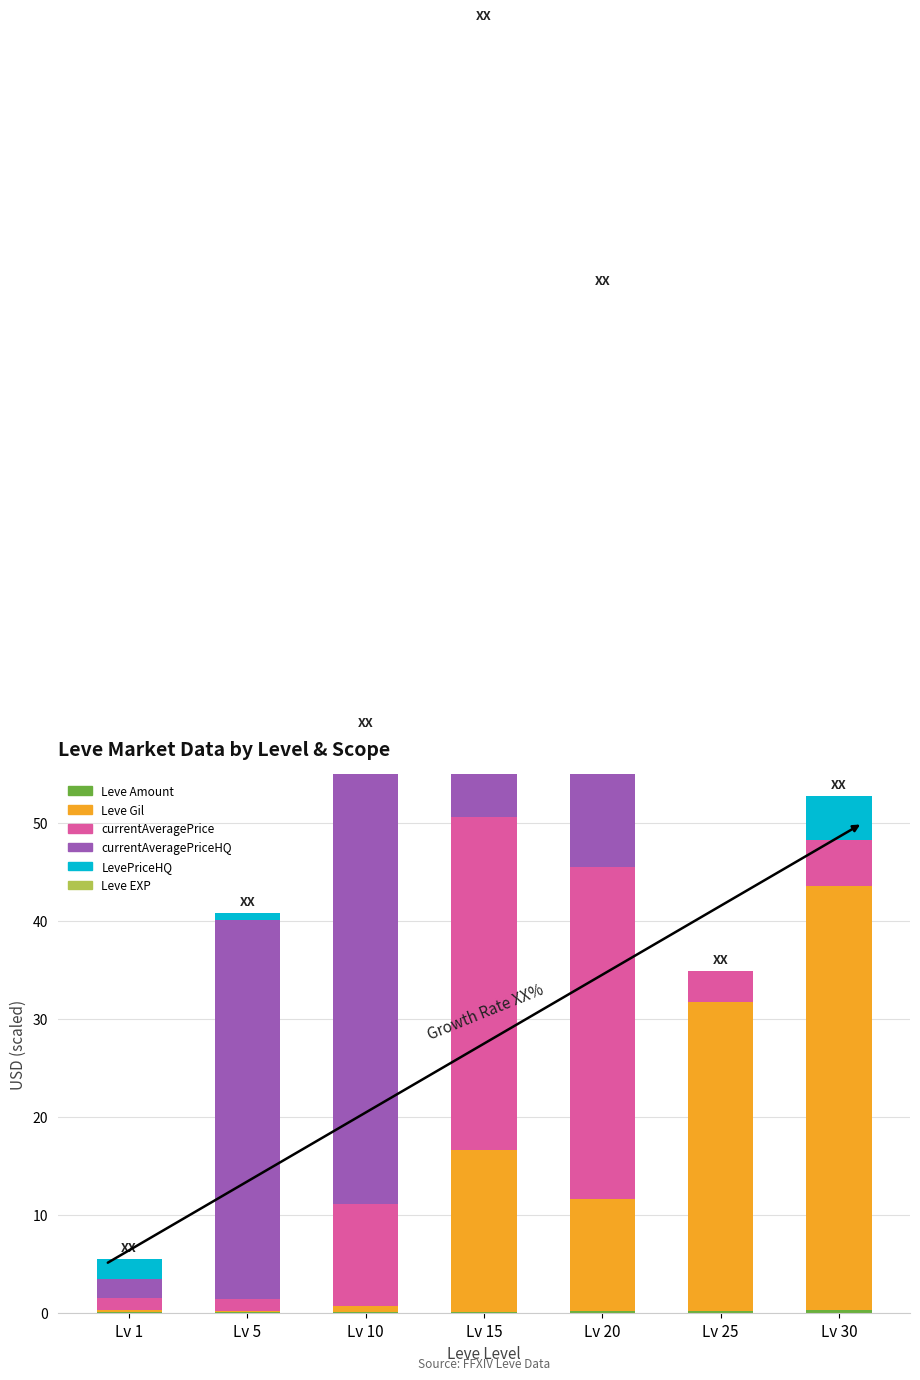

The value of LevePriceHQ at Lv 5 is 0.3. True or false?

False